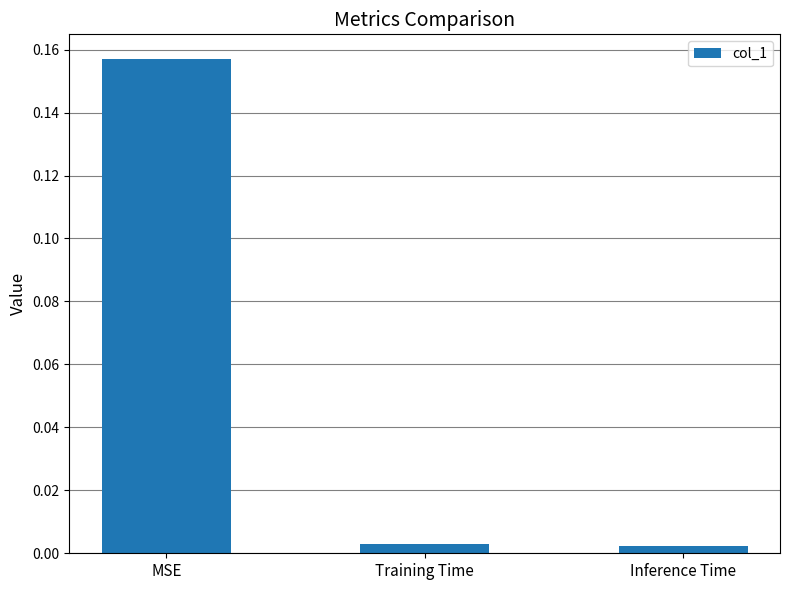

What is the label of the 2nd bar from the left?

Training Time